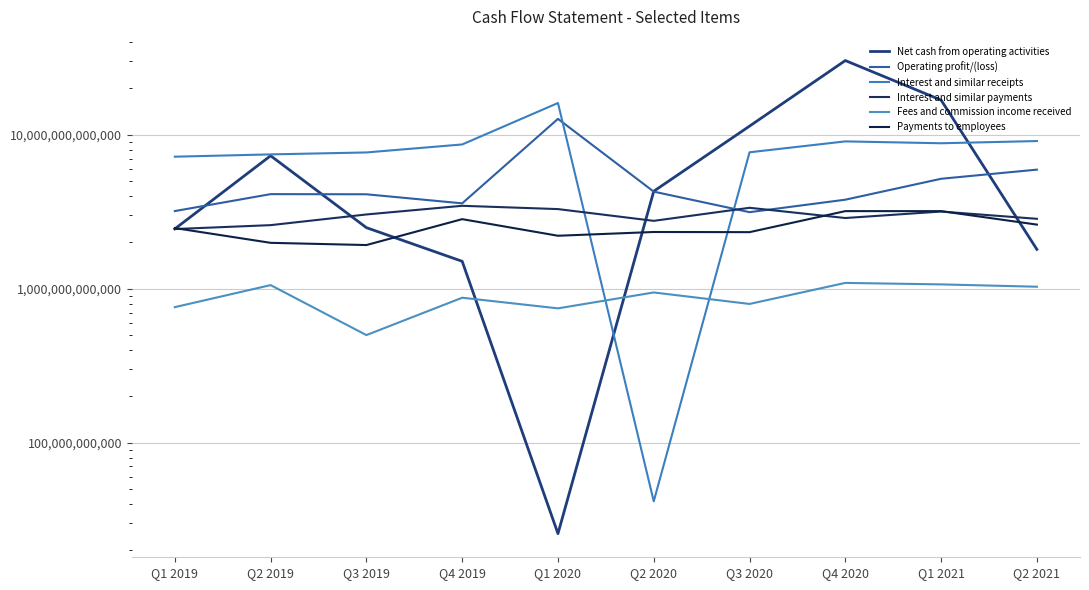

Reading right to left, list all the values displayed in this chart.

Net cash from operating activities: Q2 2021=1798998000000	Q1 2021=16778610000000	Q4 2020=30312278000000	Q3 2020=11368623000000	Q2 2020=4293431000000	Q1 2020=25647000000	Q4 2019=1505363000000	Q3 2019=2490589000000	Q2 2019=7299387000000	Q1 2019=2444678000000
Operating profit/(loss): Q2 2021=5930590000000	Q1 2021=5172930000000	Q4 2020=3783260000000	Q3 2020=3138971000000	Q2 2020=4267638000000	Q1 2020=12671696000000	Q4 2019=3582148000000	Q3 2019=4102531000000	Q2 2019=4111108000000	Q1 2019=3191662000000
Interest and similar receipts: Q2 2021=9092192000000	Q1 2021=8798904000000	Q4 2020=9047655000000	Q3 2020=7687026000000	Q2 2020=41599000000	Q1 2020=16060198000000	Q4 2019=8642335000000	Q3 2019=7668318000000	Q2 2019=7448242000000	Q1 2019=7197615000000
Interest and similar payments: Q2 2021=2842436000000	Q1 2021=3168852000000	Q4 2020=2875991000000	Q3 2020=3351900000000	Q2 2020=2757522000000	Q1 2020=3287290000000	Q4 2019=3453140000000	Q3 2019=3033326000000	Q2 2019=2585703000000	Q1 2019=2439126000000
Fees and commission income received: Q2 2021=1029589000000	Q1 2021=1065966000000	Q4 2020=1090040000000	Q3 2020=795715000000	Q2 2020=944912000000	Q1 2020=744886000000	Q4 2019=873228000000	Q3 2019=499418000000	Q2 2019=1054544000000	Q1 2019=758647000000
Payments to employees: Q2 2021=2606429000000	Q1 2021=3188233000000	Q4 2020=3188857000000	Q3 2020=2328232000000	Q2 2020=2334040000000	Q1 2020=2206208000000	Q4 2019=2827996000000	Q3 2019=1919994000000	Q2 2019=1984689000000	Q1 2019=2475063000000